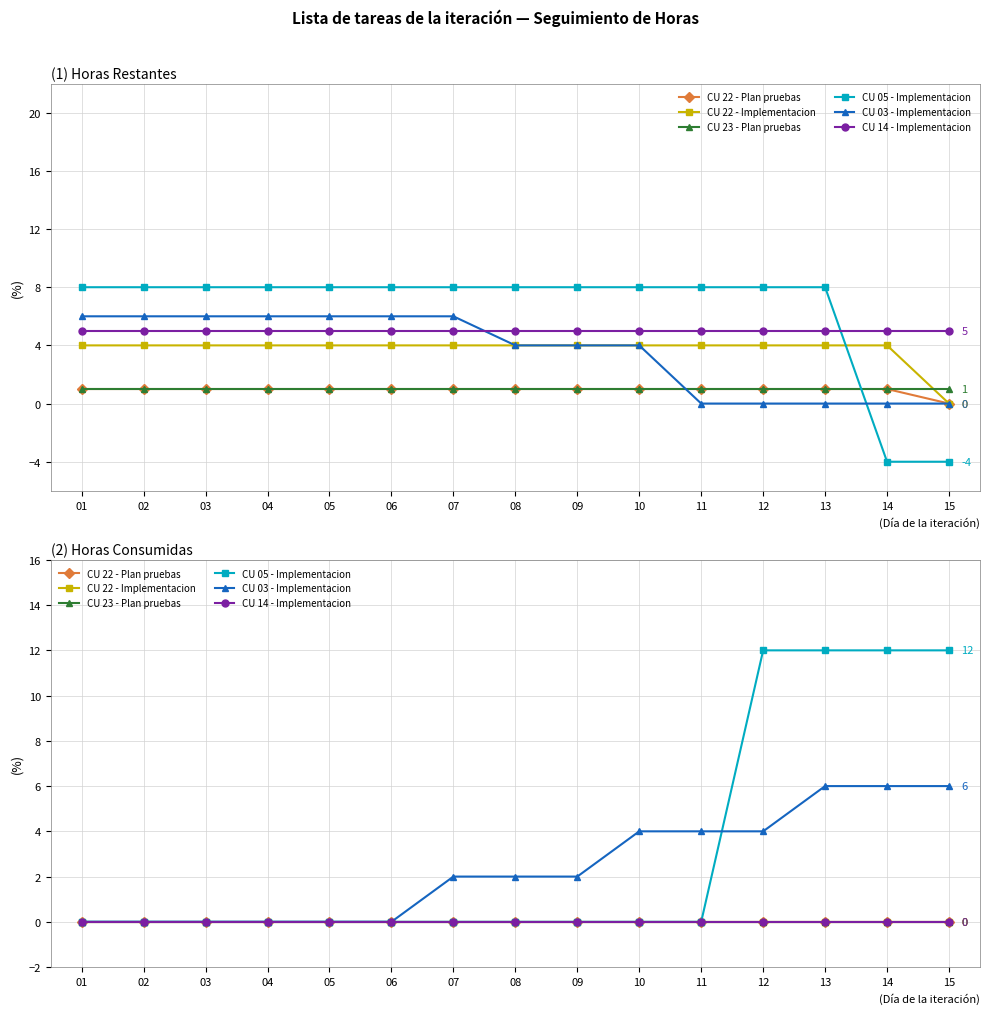

True or false: CU 22 - Implementacion and CU 23 - Plan pruebas intersect in this chart.

False